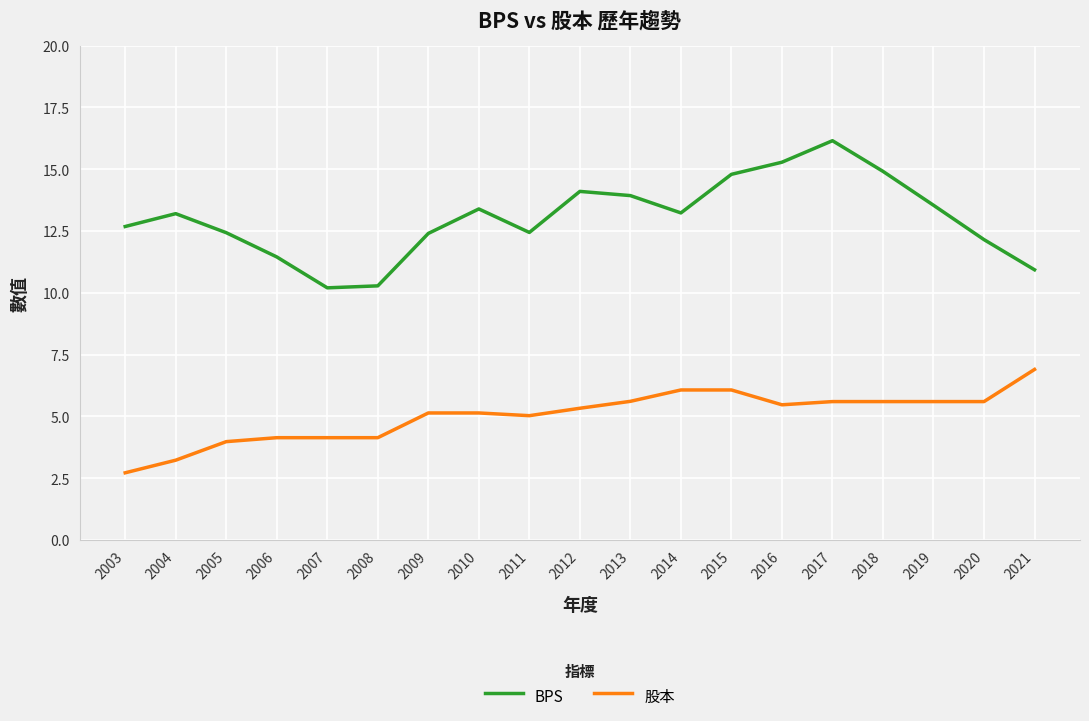

What is the average value of the 股本 series?

5.0